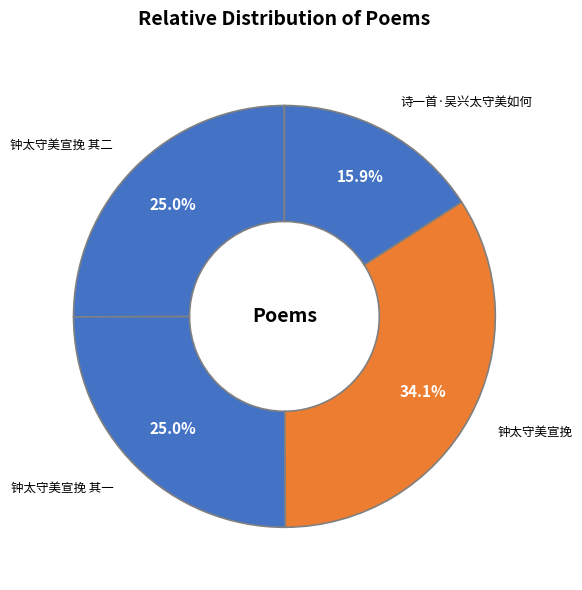

Which has a higher value, 钟太守美宣挽 or 钟太守美宣挽 其二?

钟太守美宣挽